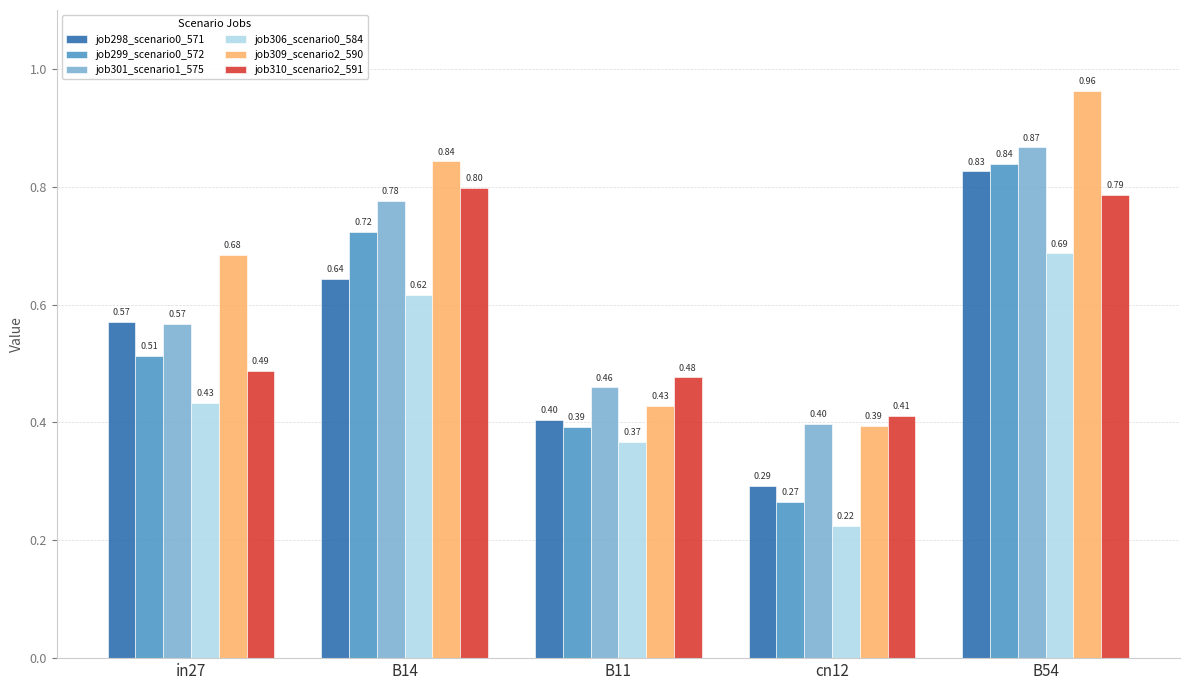

Between in27 and B14, which series saw the biggest shift?

job310_scenario2_591